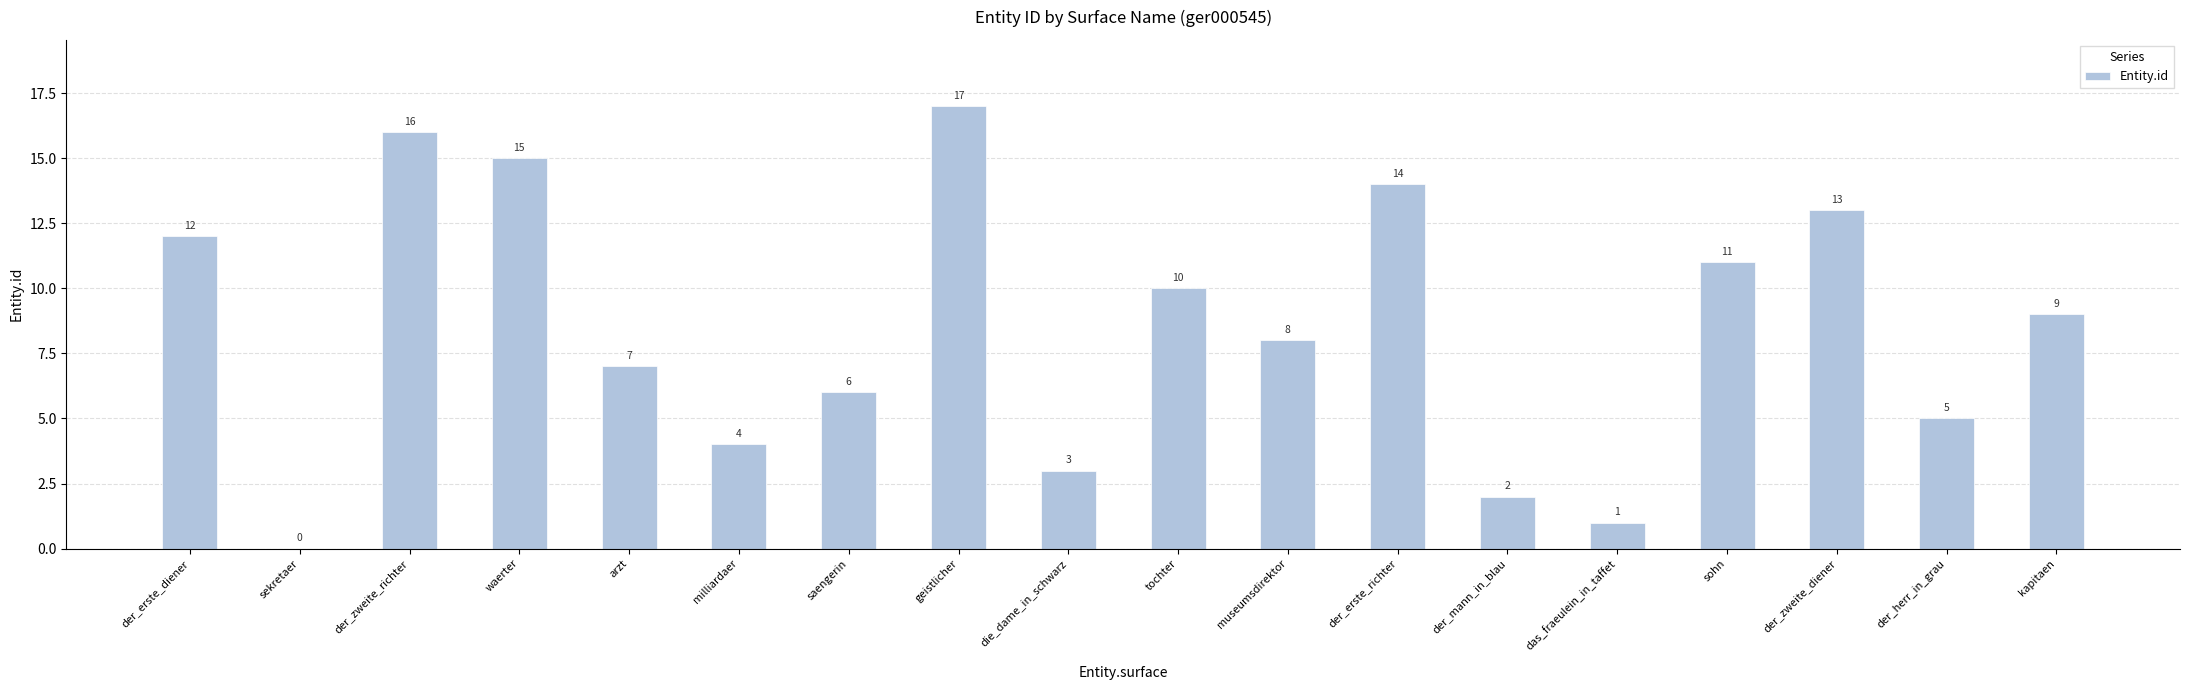

At which label is the value closest to 8?

museumsdirektor